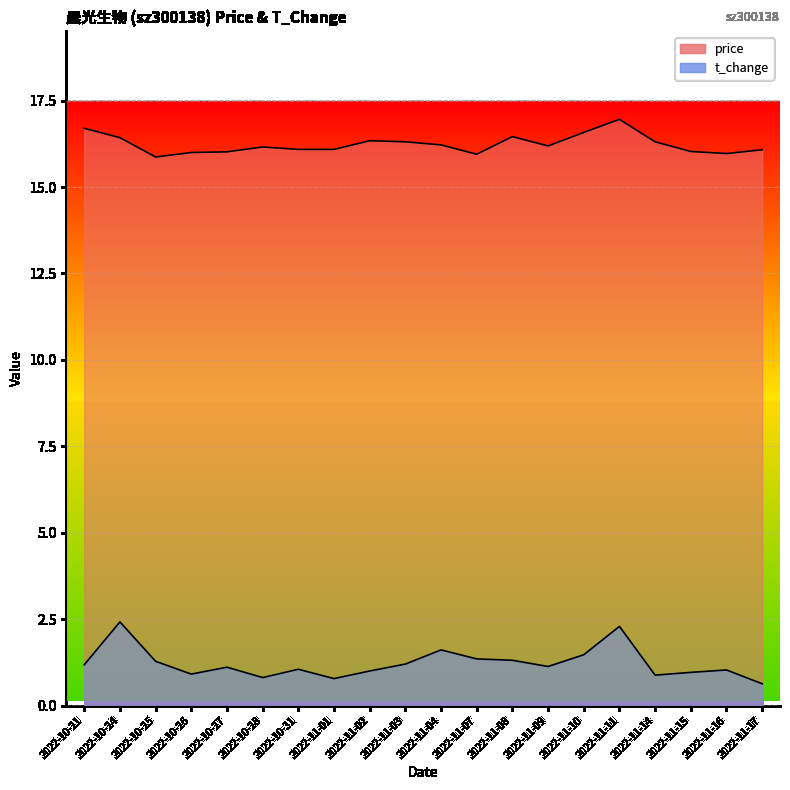

What is the difference between the second highest and minimum values in the t_change series?

1.7